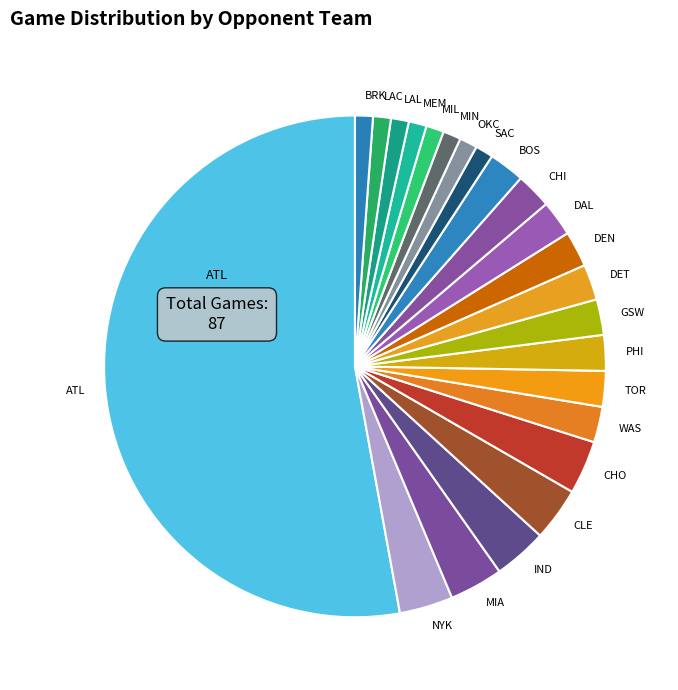

Does PHI account for over 50% of the chart?

No